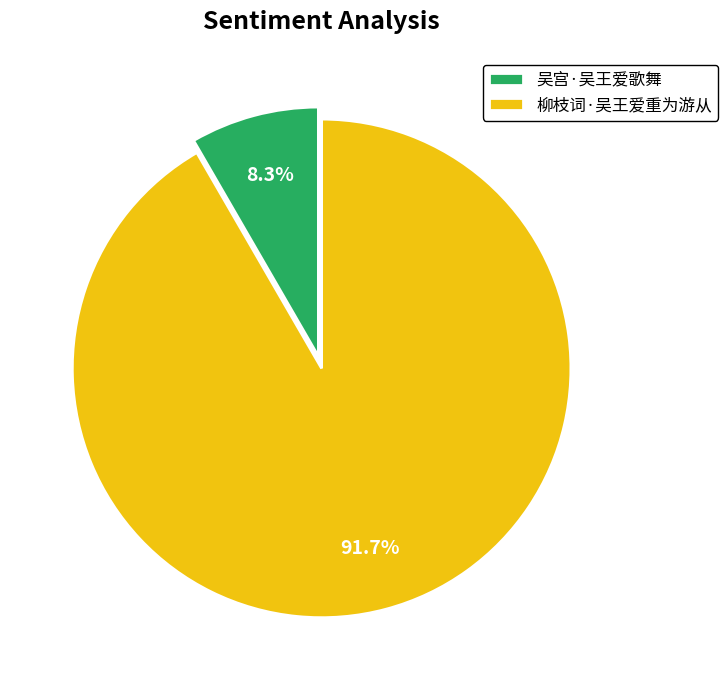

To the nearest percent, what is the average slice percentage?

50%